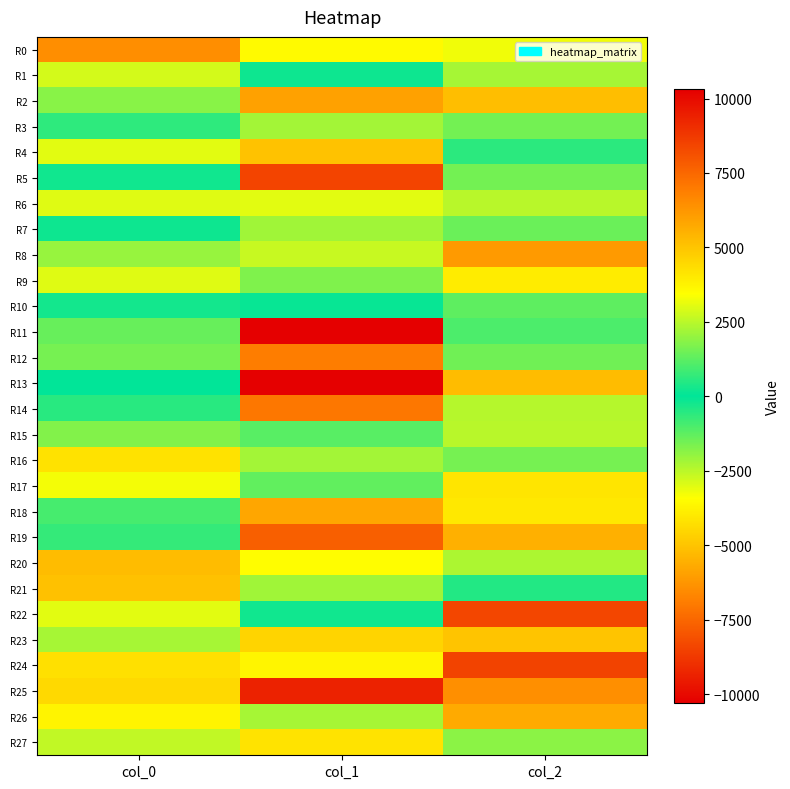

At which category is the sum across all series the highest?

col_0